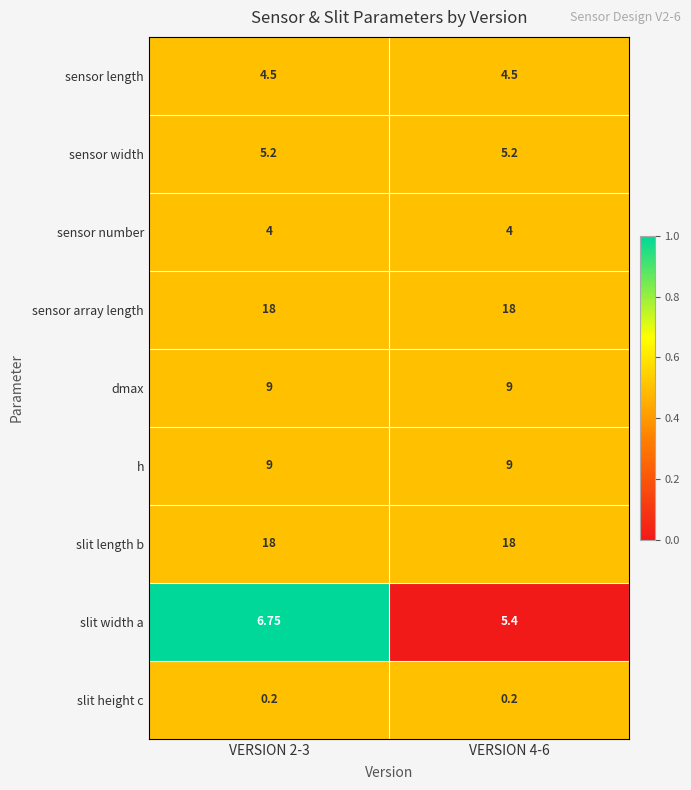

Which series has the largest range (max minus min)?

slit width a